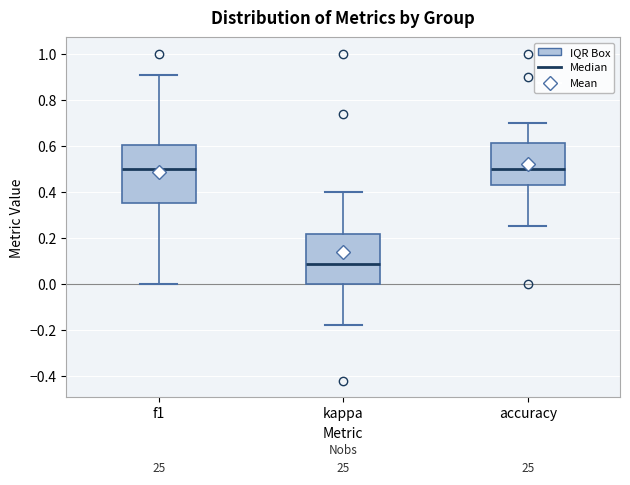

Reading left to right, read every box against the y-axis: the position of its median line, the range the box covers, and the ends of its whiskers. The values are not printed on the chart, so give them approximately, as read against the axis.

f1: median 0.50, box 0.36 to 0.60, whiskers 0.00 to 0.90
kappa: median 0.08, box 0.00 to 0.22, whiskers -0.18 to 0.40
accuracy: median 0.50, box 0.42 to 0.62, whiskers 0.26 to 0.70